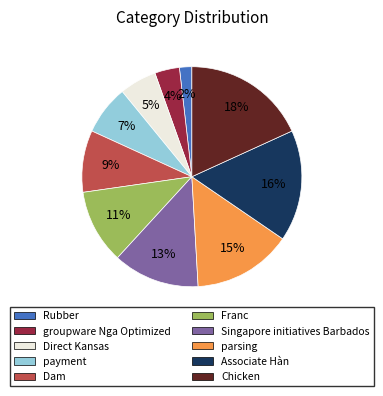

Which has a higher value, parsing or groupware Nga Optimized?

parsing